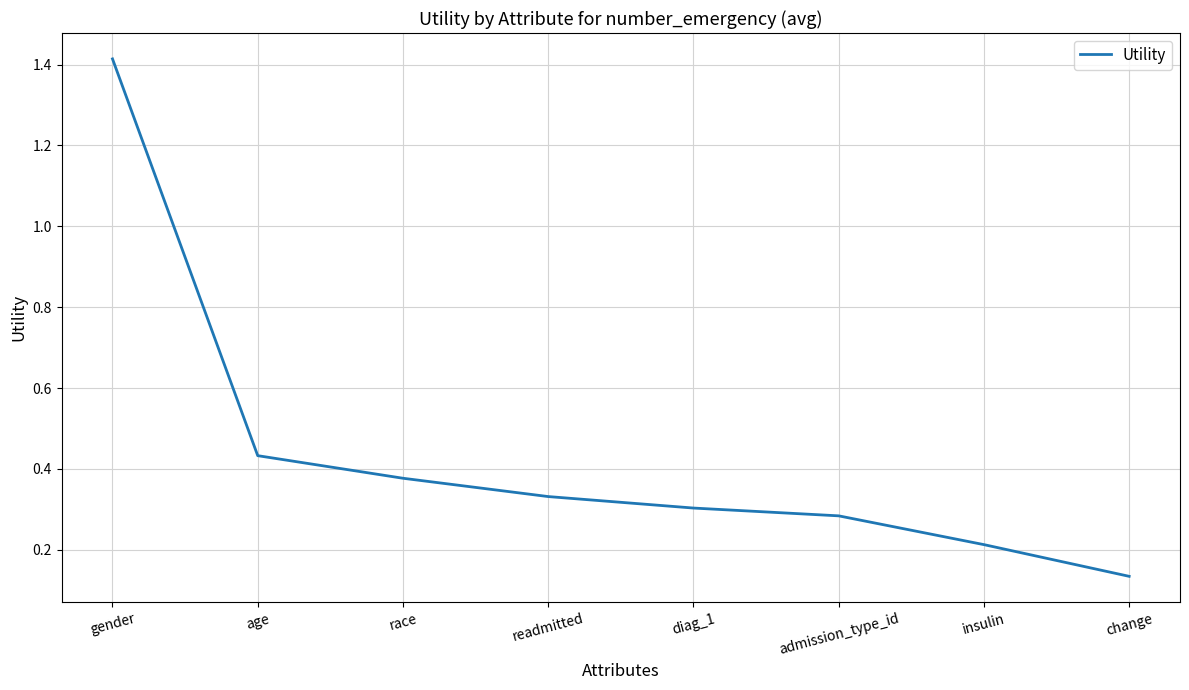

Rank the categories by value from lowest to highest.

change, insulin, admission_type_id, diag_1, readmitted, race, age, gender